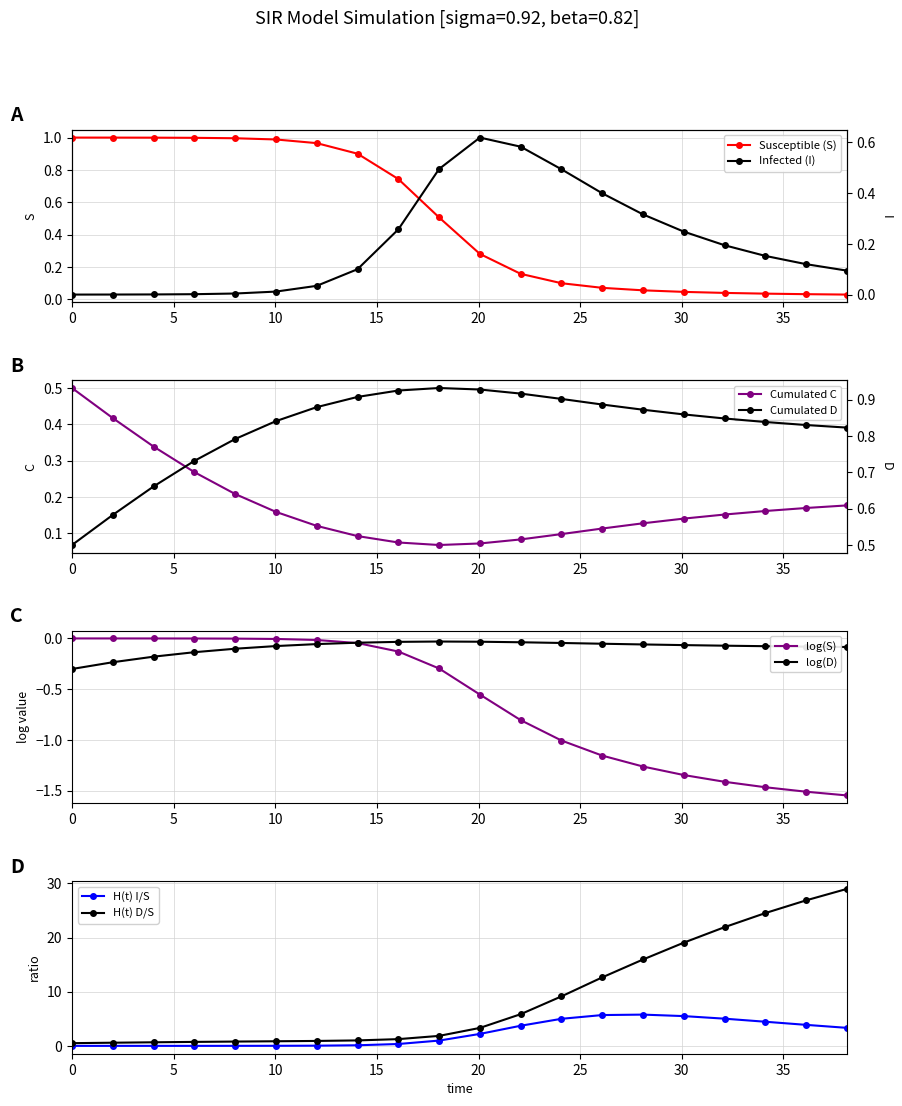

What is the highest value of the H(t) I/S series?

5.8